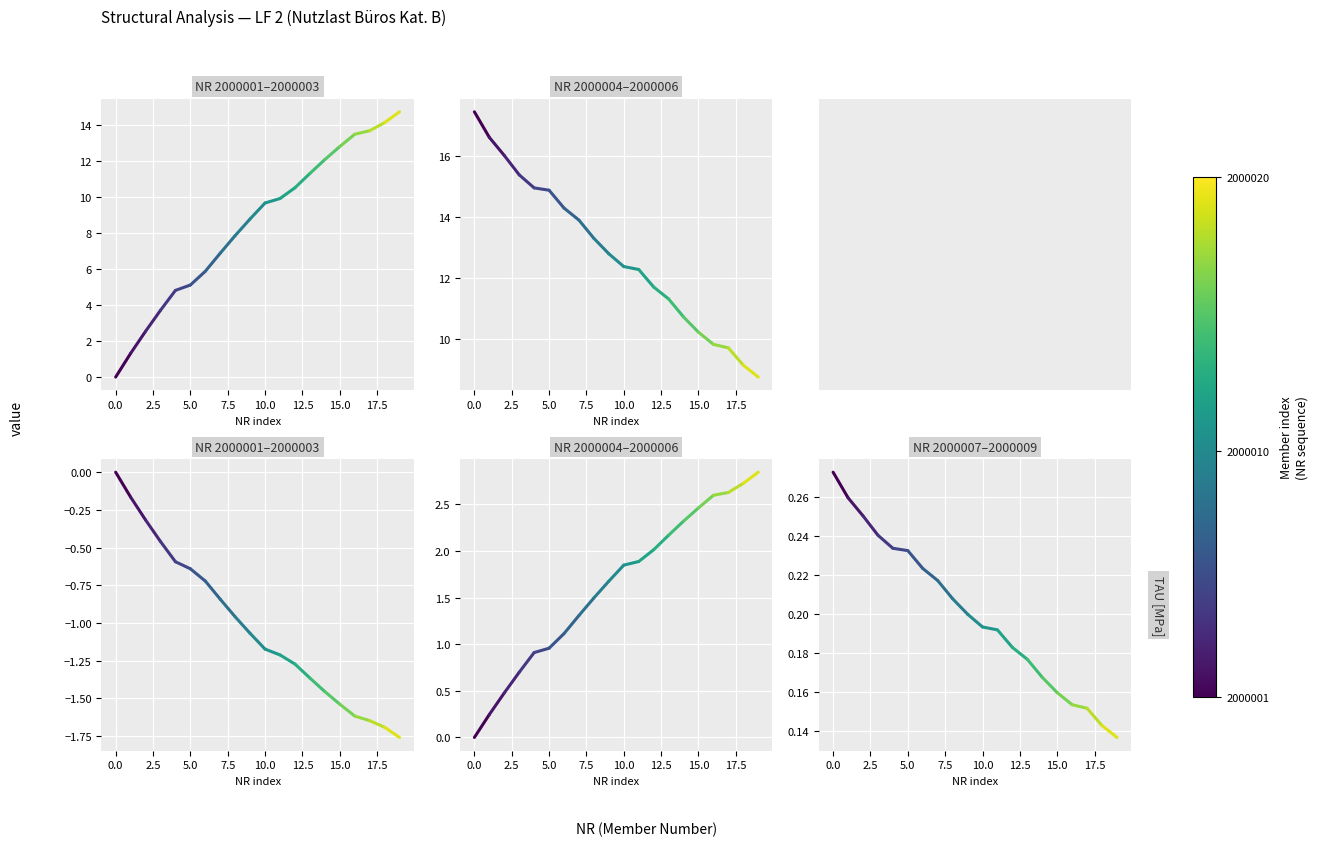

How many distinct data groups are displayed?

5